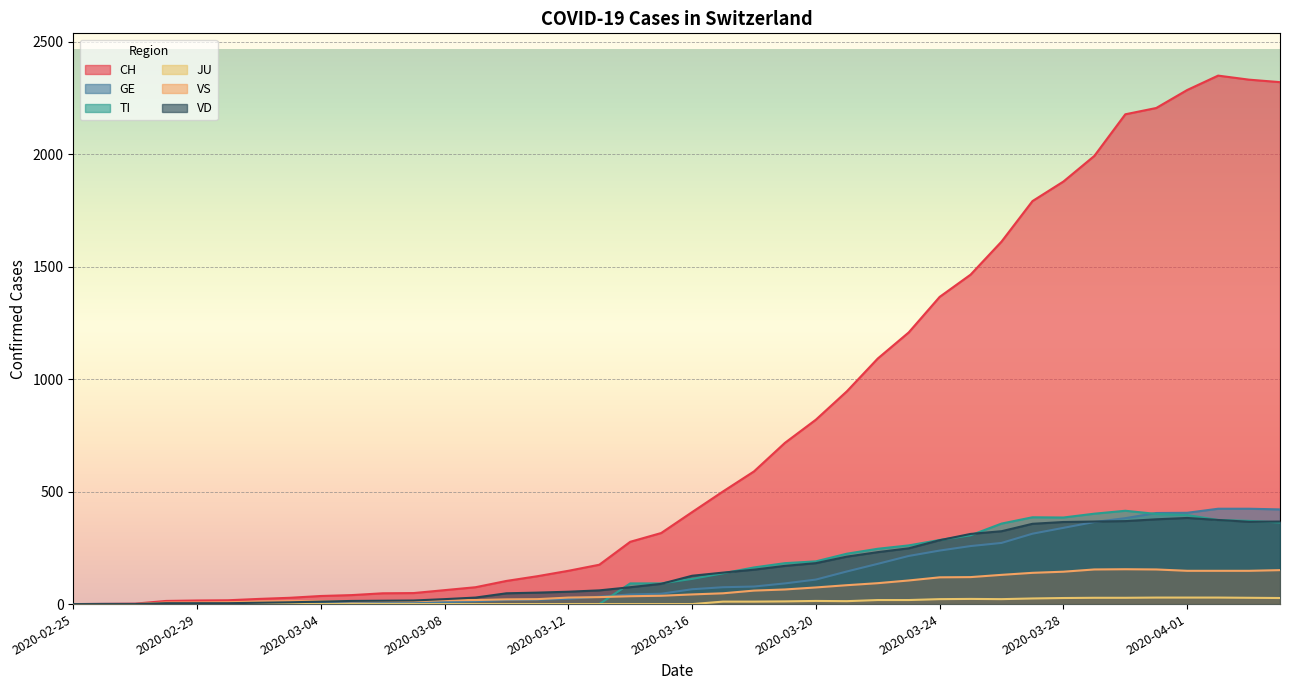

At 2020-03-12, list the series in order from largest to smallest.

CH, VD, VS, GE, TI, JU